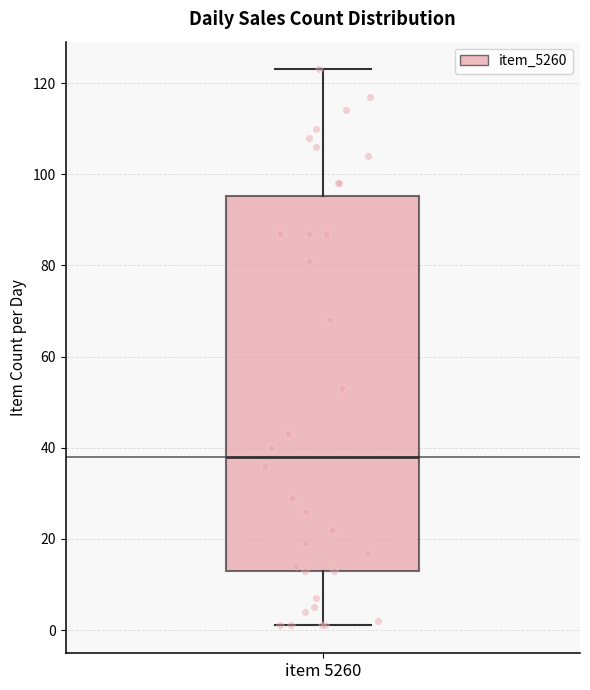

Transcribe this box plot: give where the median line is, the range the box spans, and where the two whiskers end, as read against the y-axis. The values are not printed on the chart, so give them approximately, as read against the axis.

median 38, box 14 to 96, whiskers 2 to 124